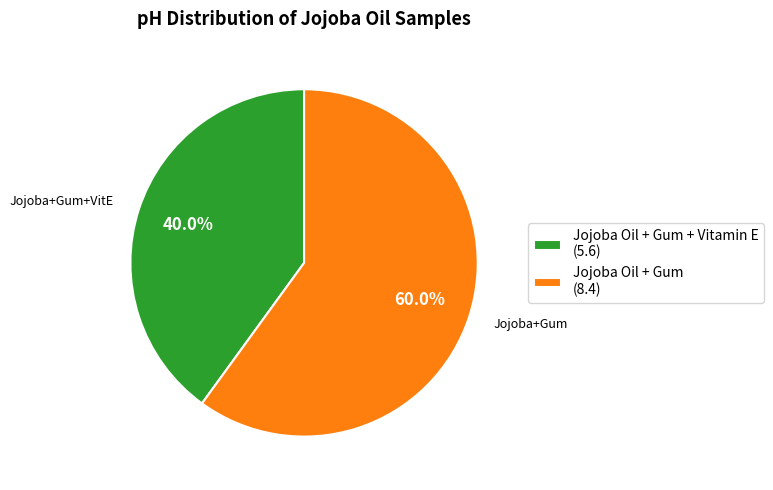

Between Jojoba Oil + Gum (8.4) and Jojoba Oil + Gum + Vitamin E (5.6), which is larger?

Jojoba Oil + Gum (8.4)